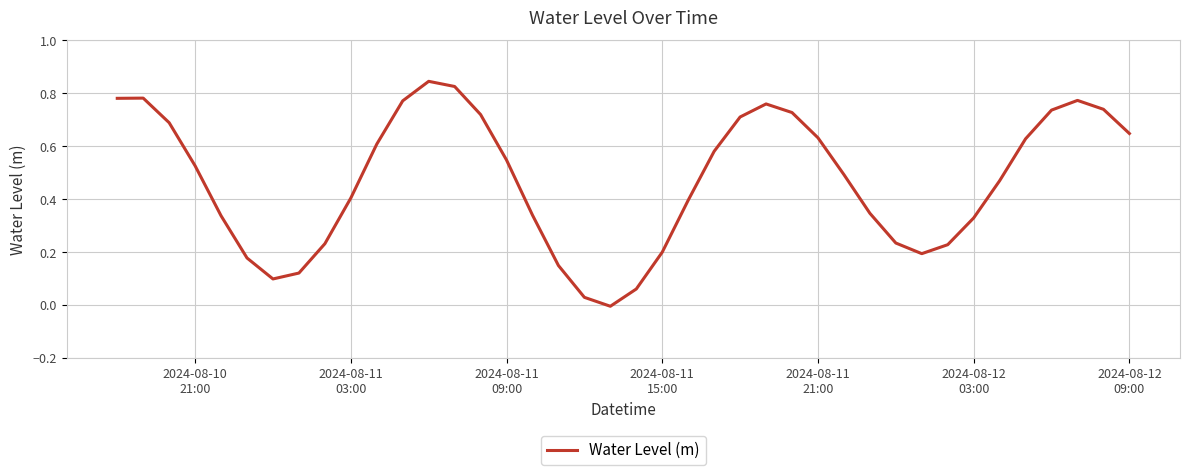

Reading left to right, extract all data points from this chart.

0.8	0.8	0.7	0.5	0.3	0.2	0.1	0.1	0.2	0.4	0.6	0.8	0.8	0.8	0.7	0.5	0.3	0.2	0.0	-0.0	0.1	0.2	0.4	0.6	0.7	0.8	0.7	0.6	0.5	0.3	0.2	0.2	0.2	0.3	0.5	0.6	0.7	0.8	0.7	0.6